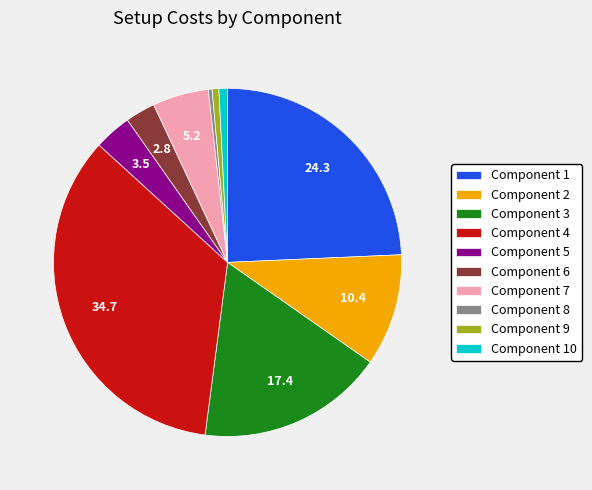

Does Component 6 account for over 50% of the chart?

No